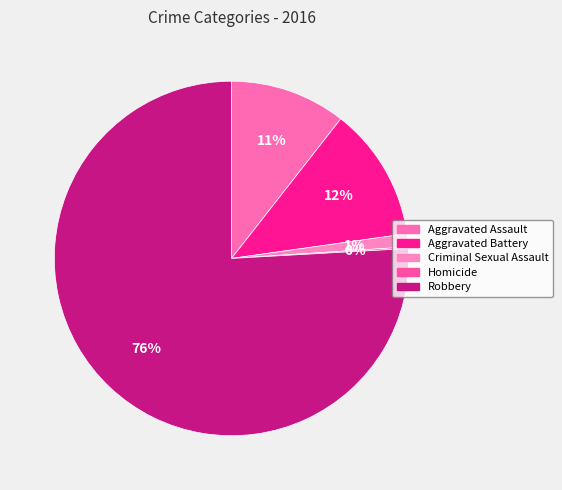

What percentage is the Criminal Sexual Assault slice, to the nearest percent?

1%